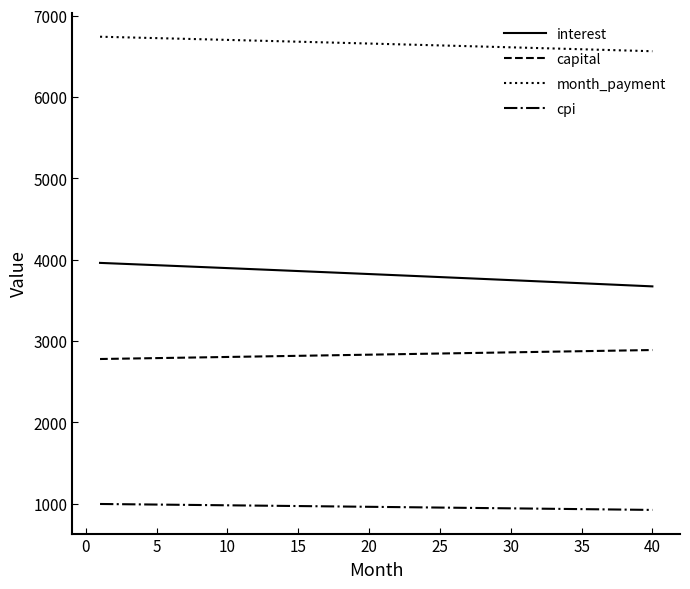

What is the difference between the second highest and minimum values in the cpi series?

71.3